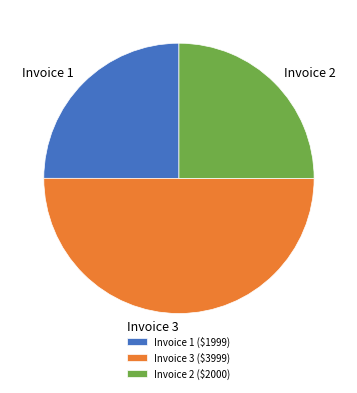

Is the sum of Invoice 1 and Invoice 3 greater than half?

Yes